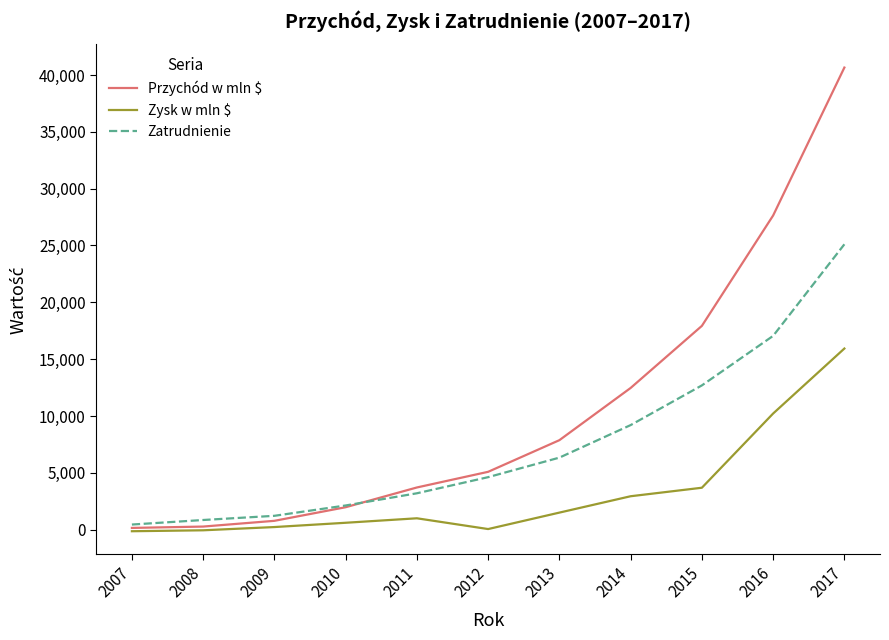

What is the total value across all series at 2010?

4707